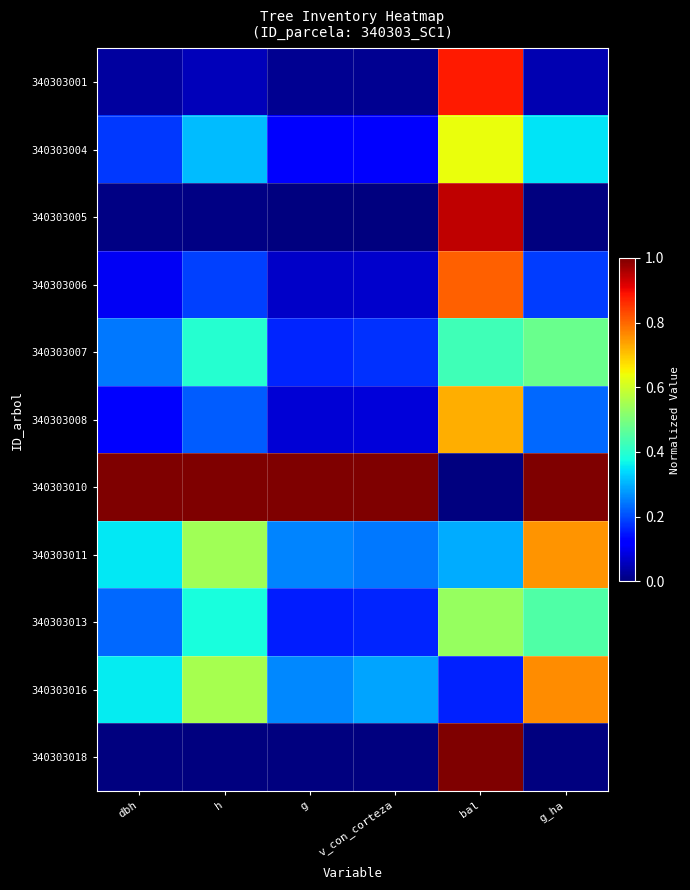

Reading left to right, transcribe all the data shown in this chart.

340303001: dbh=0.0	h=0.1	g=0.0	v_con_corteza=0.0	bal=0.9	g_ha=0.0
340303004: dbh=0.2	h=0.3	g=0.1	v_con_corteza=0.1	bal=0.6	g_ha=0.3
340303005: dbh=0.0	h=0.0	g=0.0	v_con_corteza=0.0	bal=0.9	g_ha=0.0
340303006: dbh=0.1	h=0.2	g=0.1	v_con_corteza=0.1	bal=0.8	g_ha=0.2
340303007: dbh=0.2	h=0.4	g=0.2	v_con_corteza=0.2	bal=0.4	g_ha=0.5
340303008: dbh=0.1	h=0.2	g=0.1	v_con_corteza=0.1	bal=0.7	g_ha=0.2
340303010: dbh=1.0	h=1.0	g=1.0	v_con_corteza=1.0	bal=0.0	g_ha=1.0
340303011: dbh=0.4	h=0.5	g=0.3	v_con_corteza=0.2	bal=0.3	g_ha=0.8
340303013: dbh=0.2	h=0.4	g=0.2	v_con_corteza=0.2	bal=0.5	g_ha=0.4
340303016: dbh=0.4	h=0.6	g=0.3	v_con_corteza=0.3	bal=0.2	g_ha=0.8
340303018: dbh=0.0	h=0.0	g=0.0	v_con_corteza=0.0	bal=1.0	g_ha=0.0